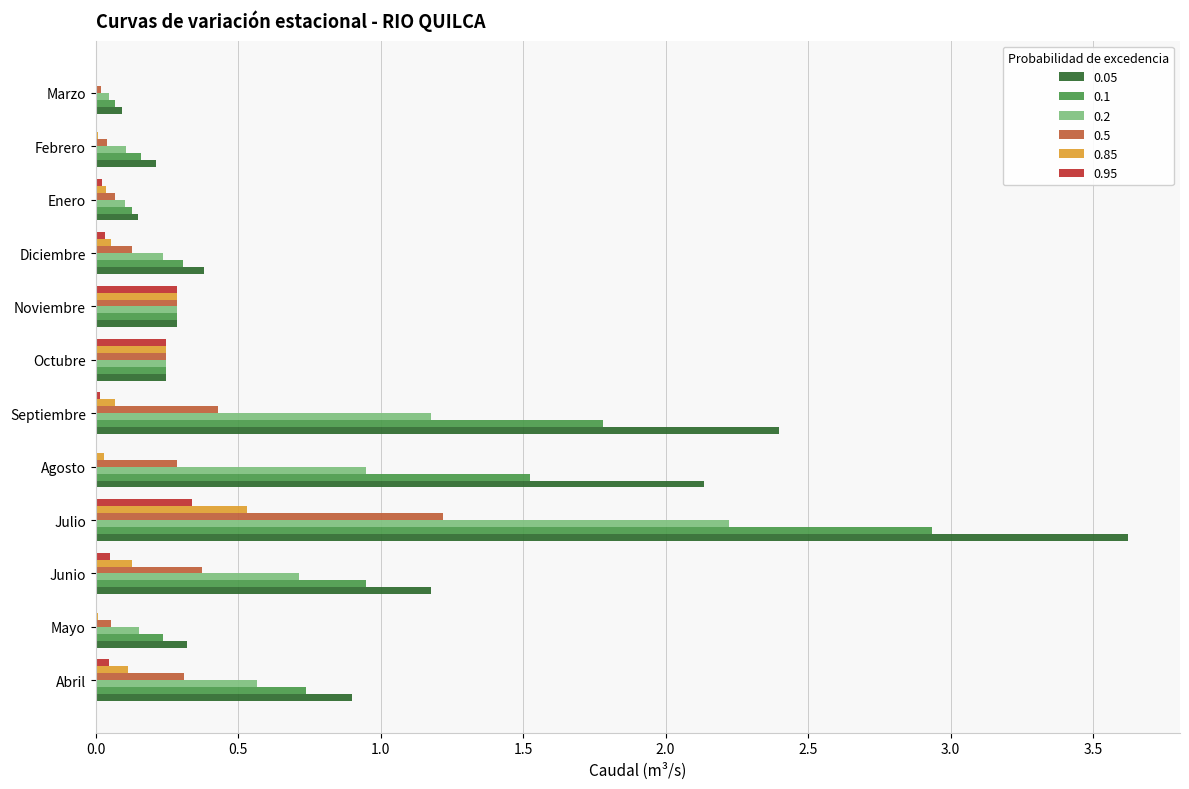

At which category is the sum across all series the highest?

Julio